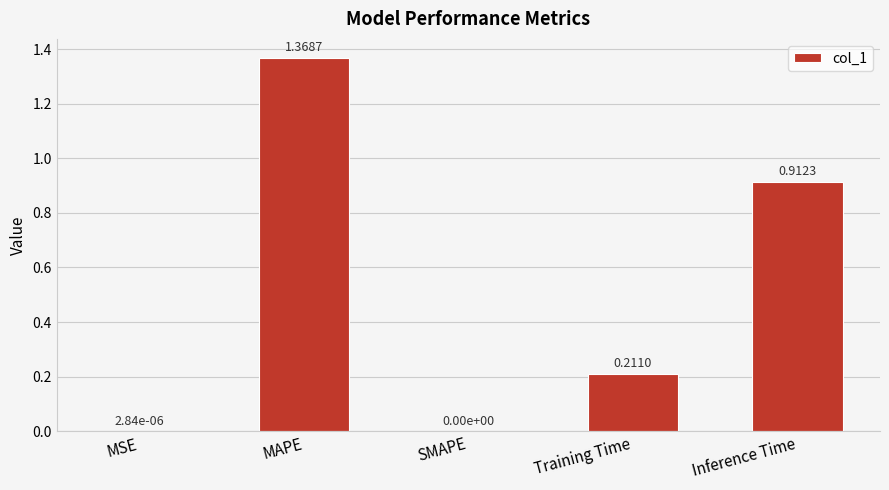

What is the change in value from MSE to Inference Time?

+0.9